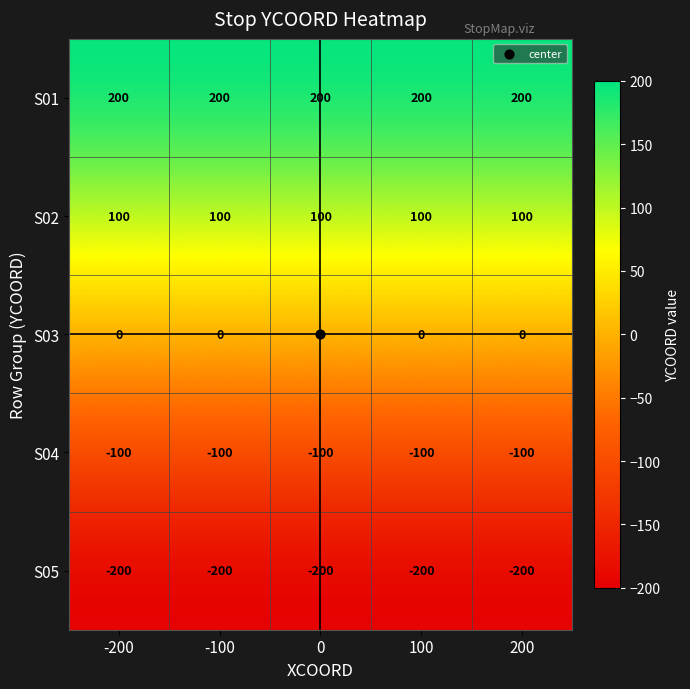

At how many categories does at least one series exceed 135?

5